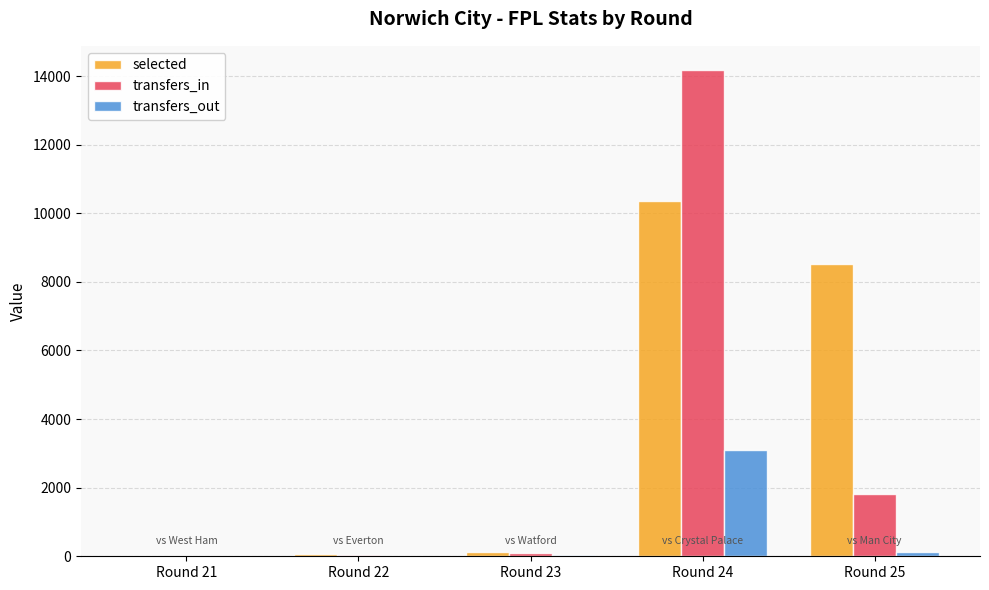

The transfers_out series shows 41 at Round 23. True or false?

True